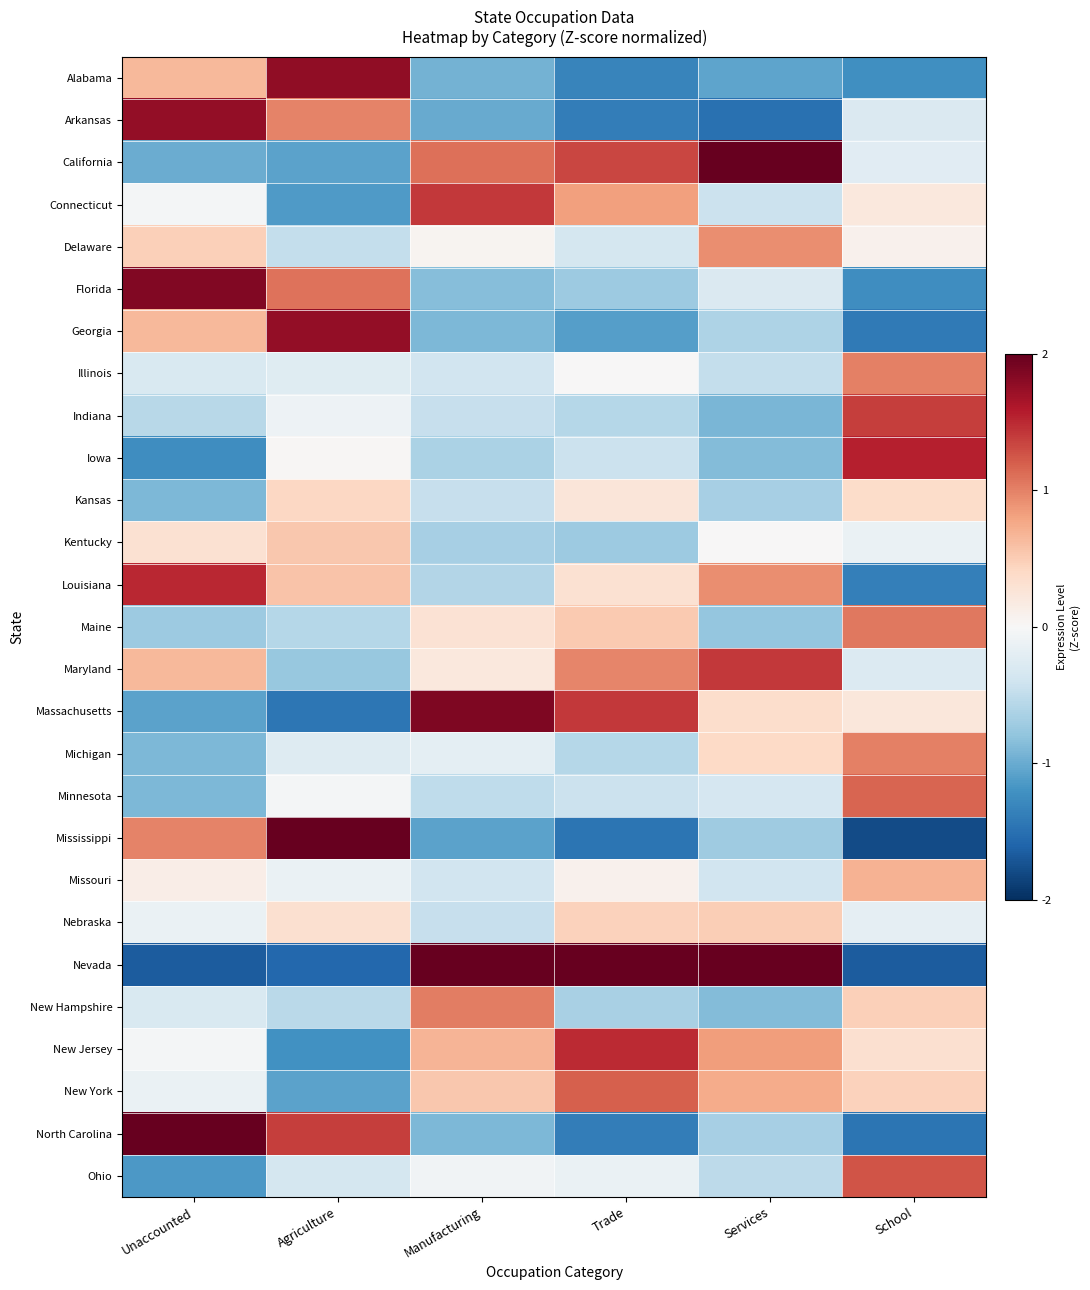

How many categories are shown in the chart?

6